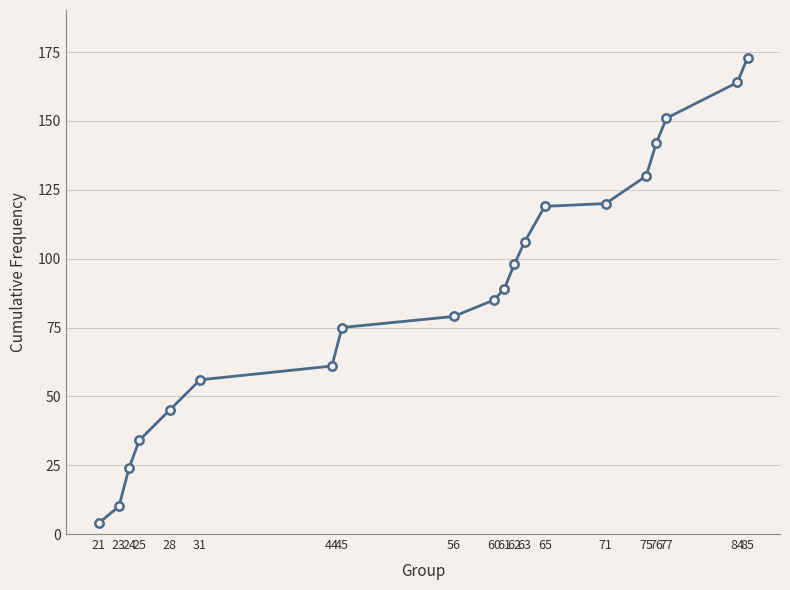

Which category has the lowest value across all series?

21